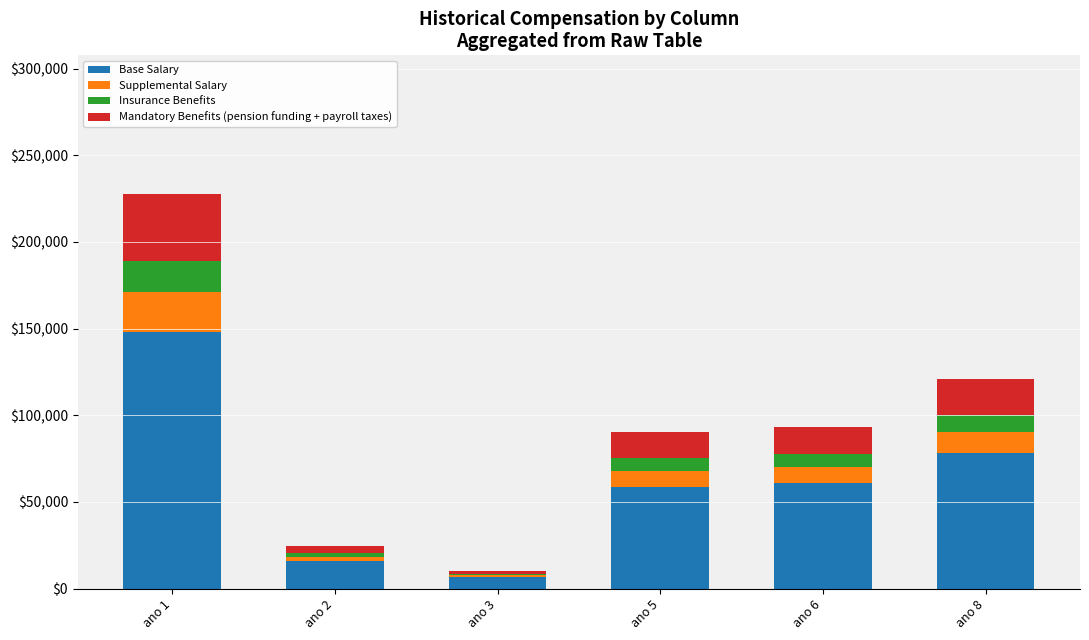

Which category has the highest value in the Base Salary series?

ano 1